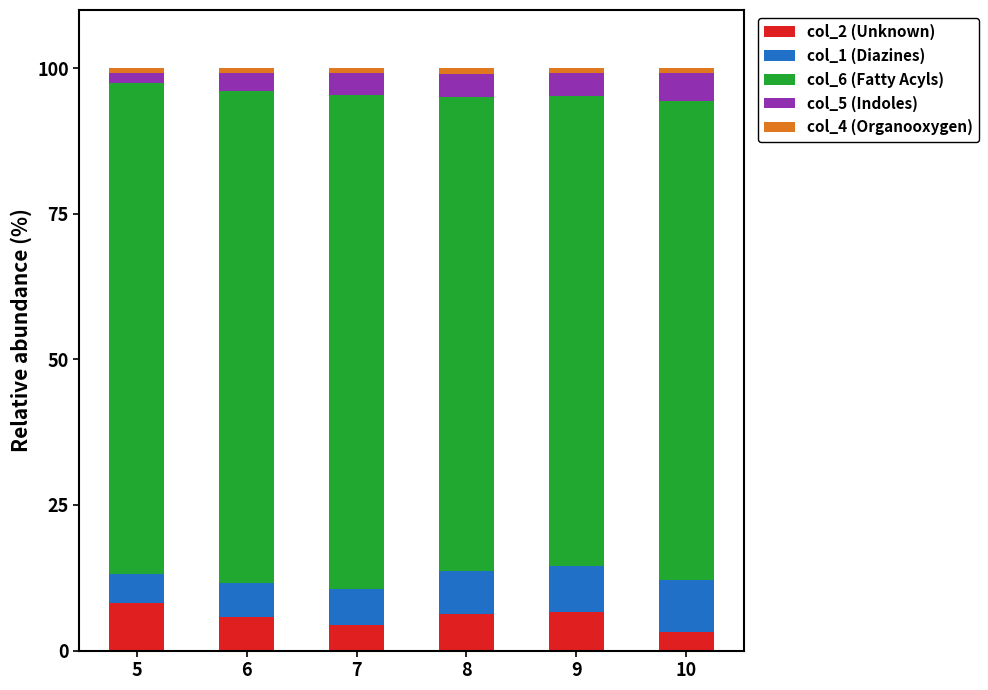

What is the sum of all col_2 (Unknown) values?

34.5